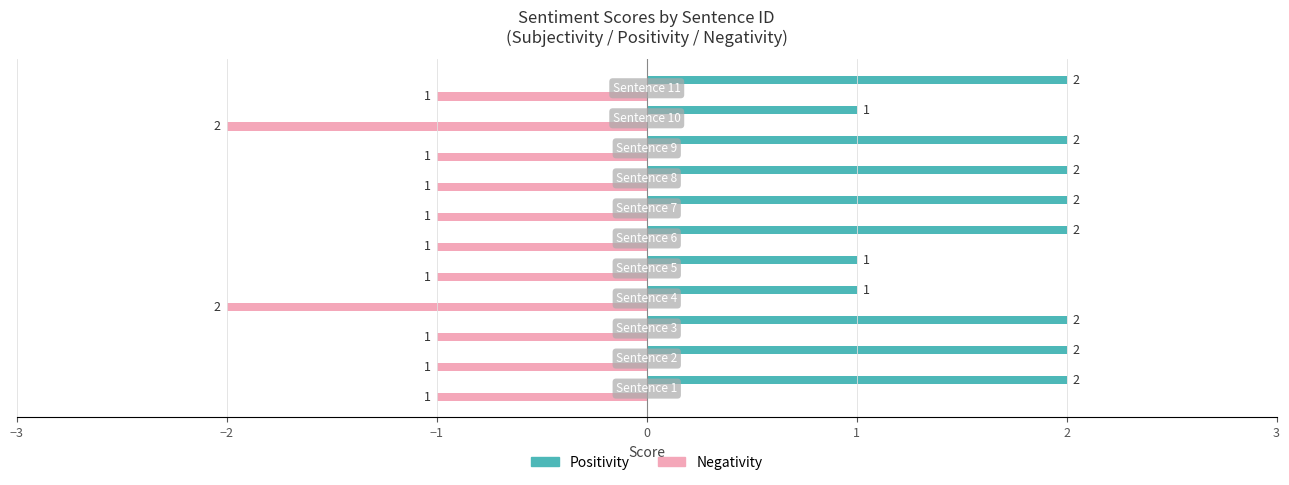

Count the Negativity values in the range -1 to 0.

9